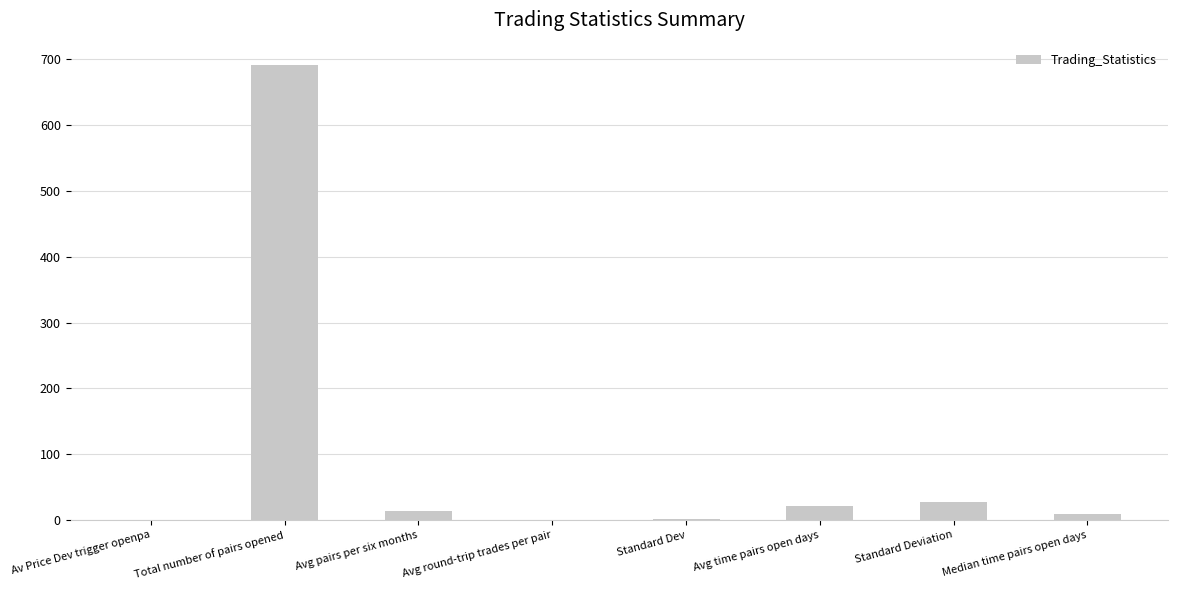

What is the change in value from Total number of pairs opened to Avg pairs per six months?

-676.9